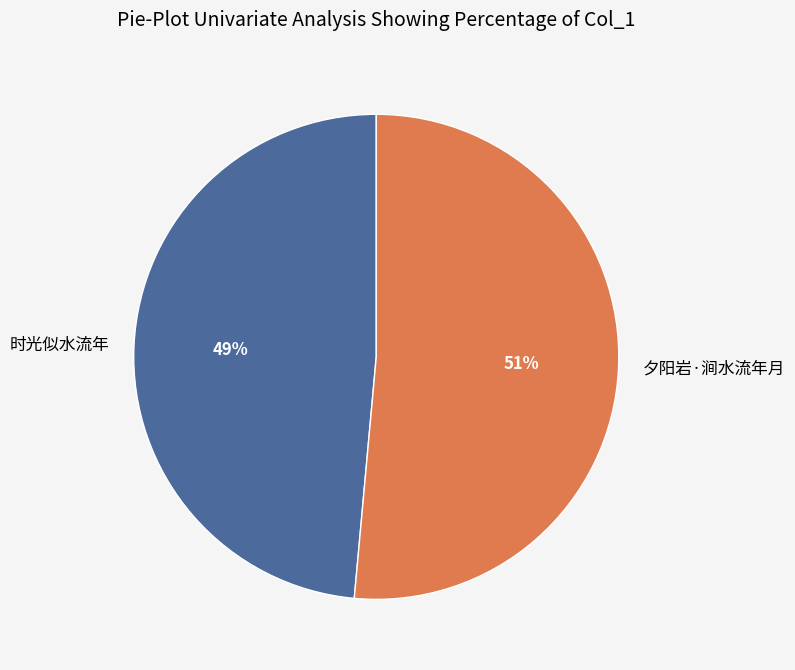

Is there any slice that represents more than half of the pie?

Yes